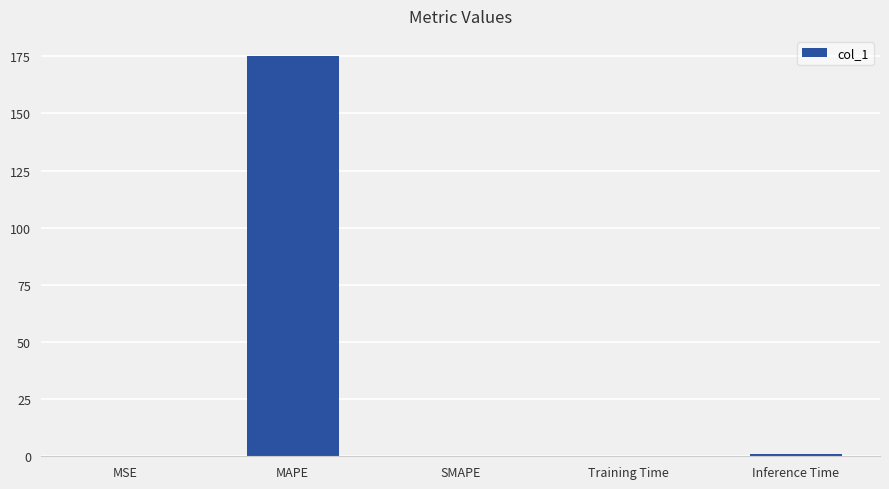

What is the maximum value shown in the chart?

175.2